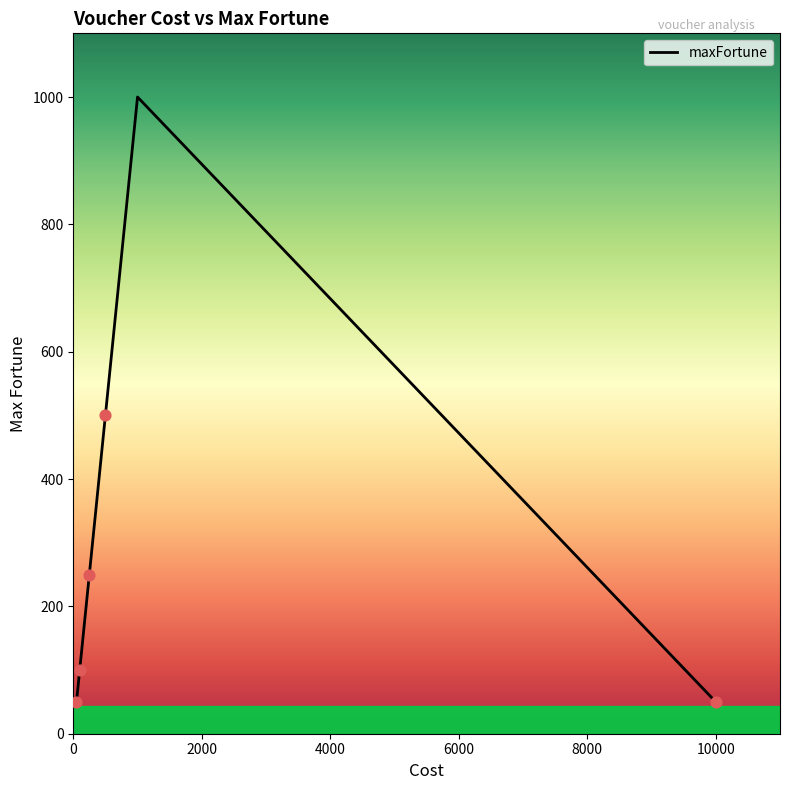

What is the minimum value shown in the chart?

50